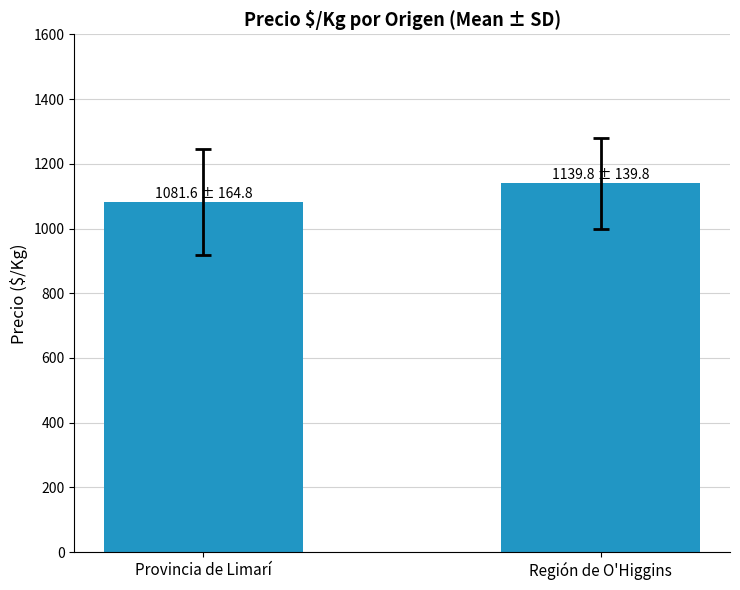

Rank the categories by value from highest to lowest.

Región de O'Higgins, Provincia de Limarí